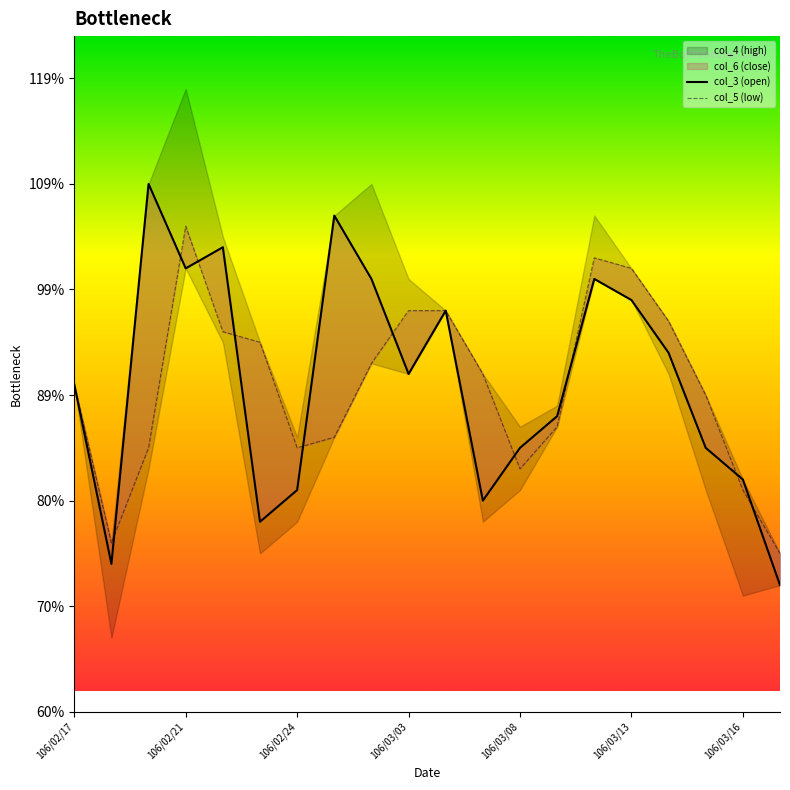

How many lines are shown in the chart?

2